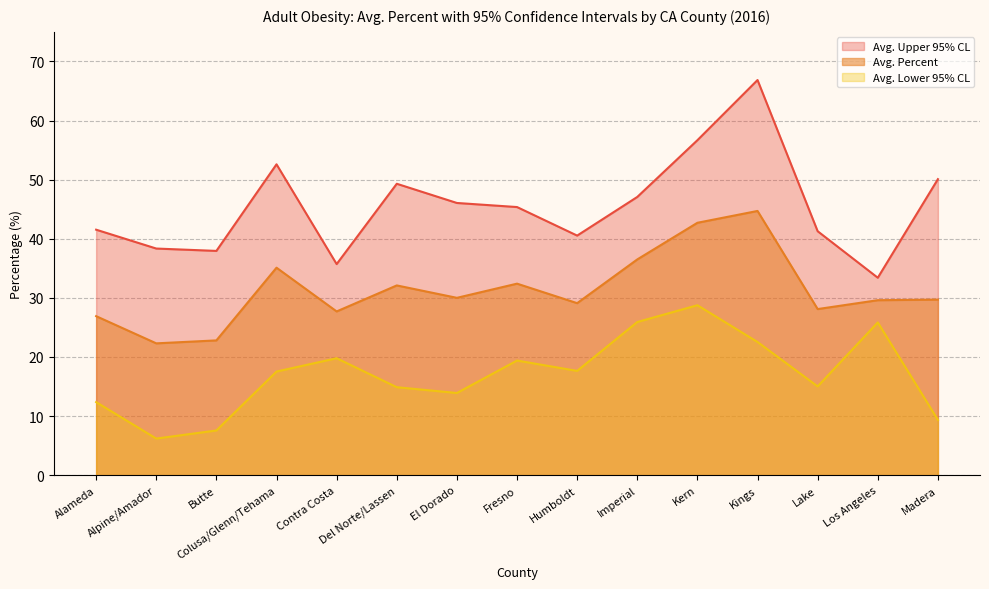

Reading left to right, what are all the values shown in this chart?

Avg. Upper 95% CL: Alameda=41.5	Alpine/Amador=38.3	Butte=37.9	Colusa/Glenn/Tehama=52.6	Contra Costa=35.7	Del Norte/Lassen=49.3	El Dorado=46.0	Fresno=45.4	Humboldt=40.5	Imperial=47.1	Kern=56.7	Kings=66.8	Lake=41.3	Los Angeles=33.4	Madera=50.1
Avg. Percent: Alameda=26.9	Alpine/Amador=22.3	Butte=22.8	Colusa/Glenn/Tehama=35.1	Contra Costa=27.7	Del Norte/Lassen=32.1	El Dorado=30.0	Fresno=32.4	Humboldt=29.1	Imperial=36.5	Kern=42.7	Kings=44.7	Lake=28.1	Los Angeles=29.6	Madera=29.7
Avg. Lower 95% CL: Alameda=12.4	Alpine/Amador=6.2	Butte=7.6	Colusa/Glenn/Tehama=17.5	Contra Costa=19.8	Del Norte/Lassen=14.9	El Dorado=13.9	Fresno=19.4	Humboldt=17.6	Imperial=25.9	Kern=28.8	Kings=22.5	Lake=15.0	Los Angeles=25.8	Madera=9.3